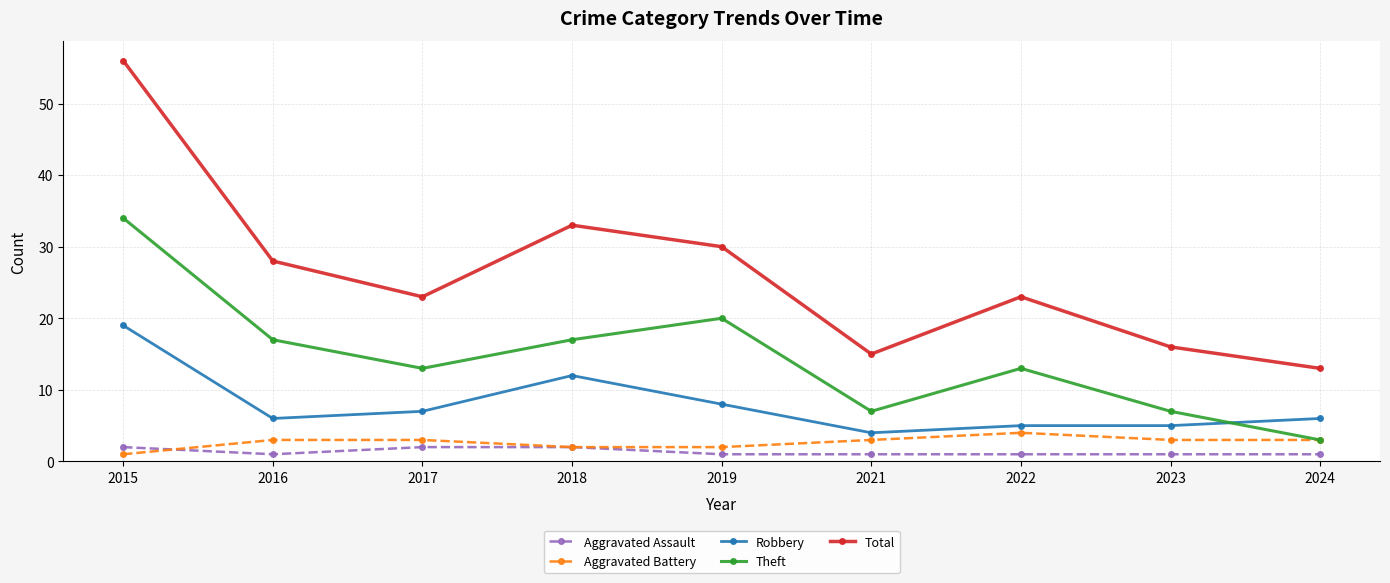

The Aggravated Battery series shows 4 at 2022. True or false?

True